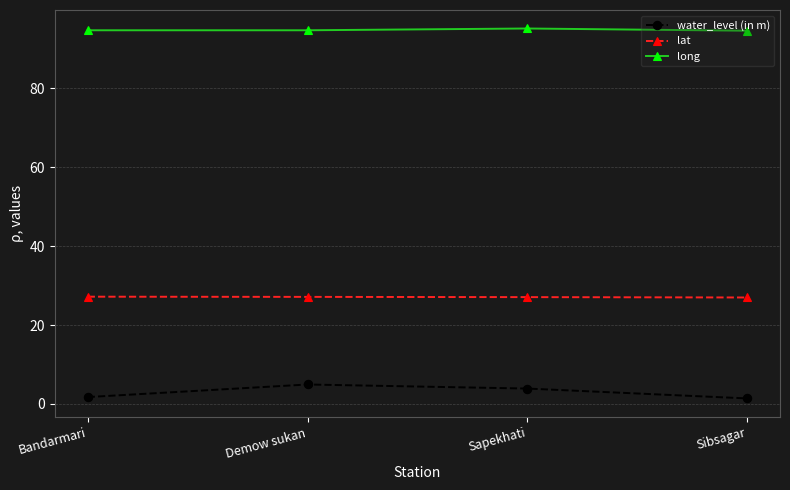

What is the average value of the long series?

94.8